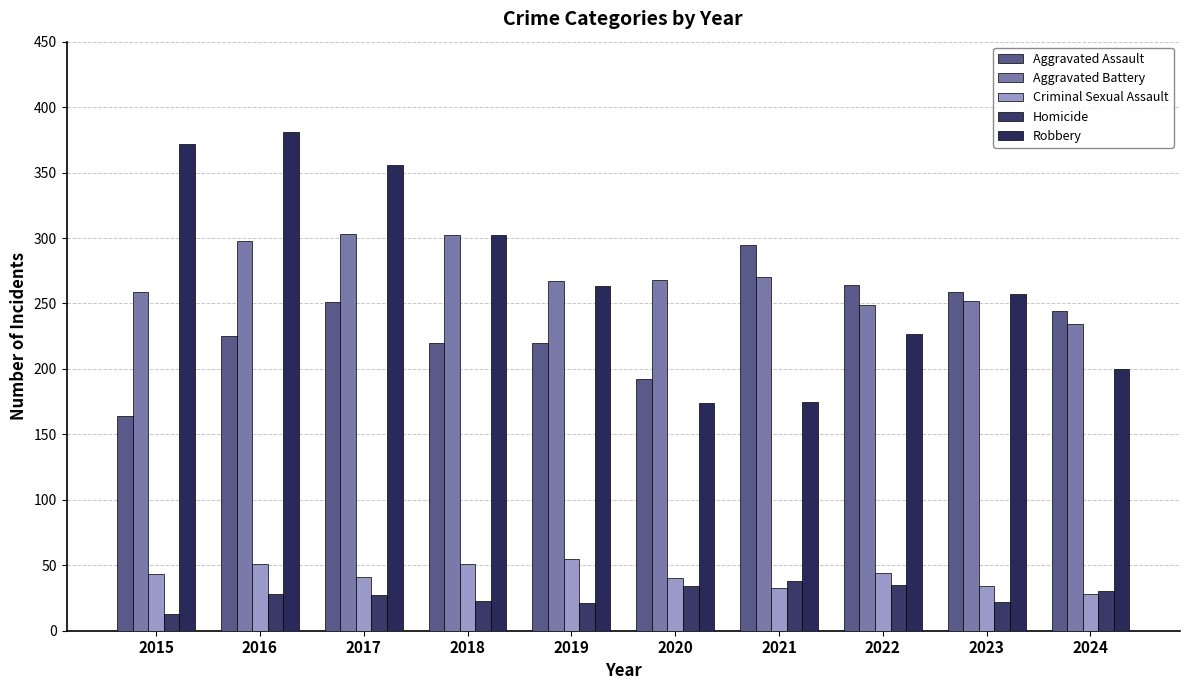

At which label does Aggravated Battery first exceed 268?

2016